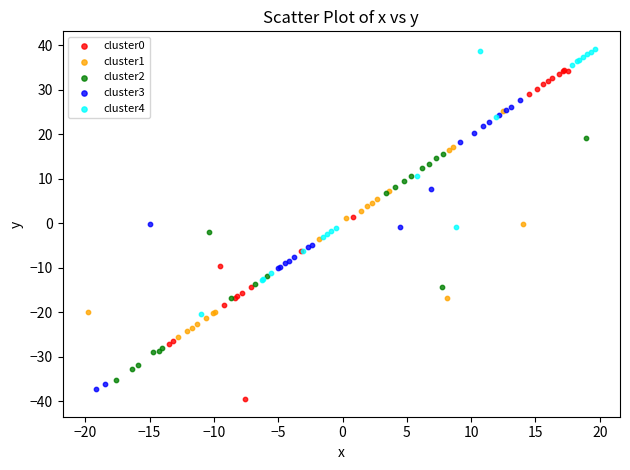

Which series has the largest Y range (max minus min)?

cluster0